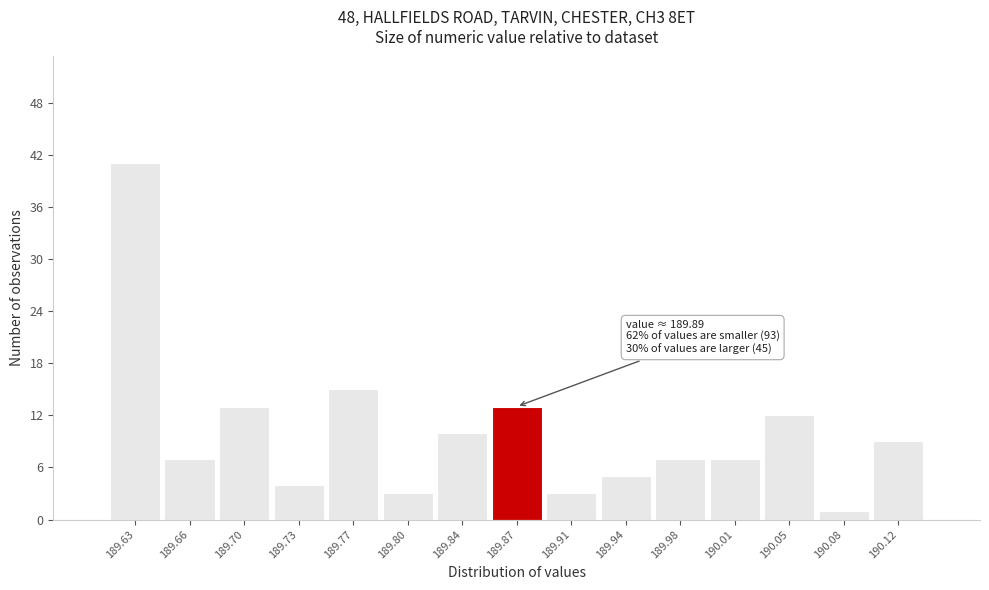

Reading right to left, transcribe all the data shown in this chart.

9	1	12	7	7	5	3	13	10	3	15	4	13	7	41